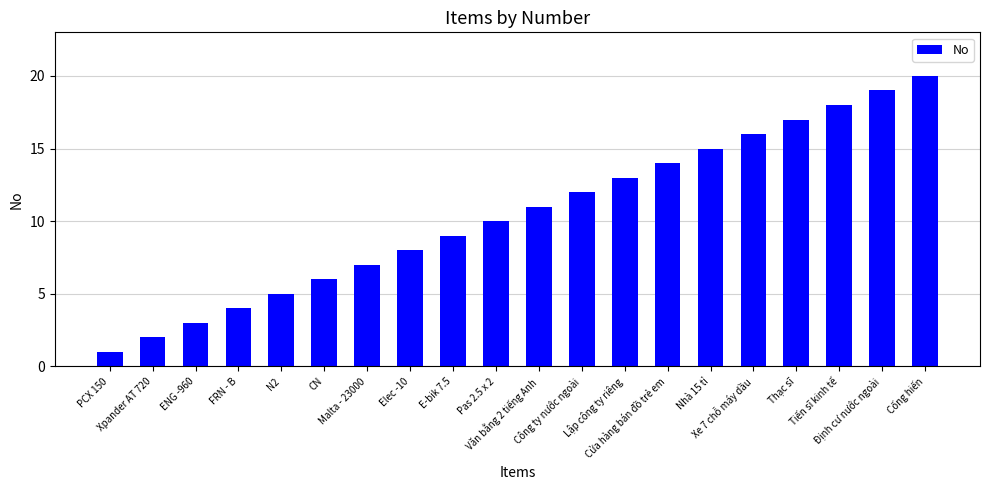

What is the sum of the values at Xe 7 chỗ máy dầu and Lập công ty riêng?

29